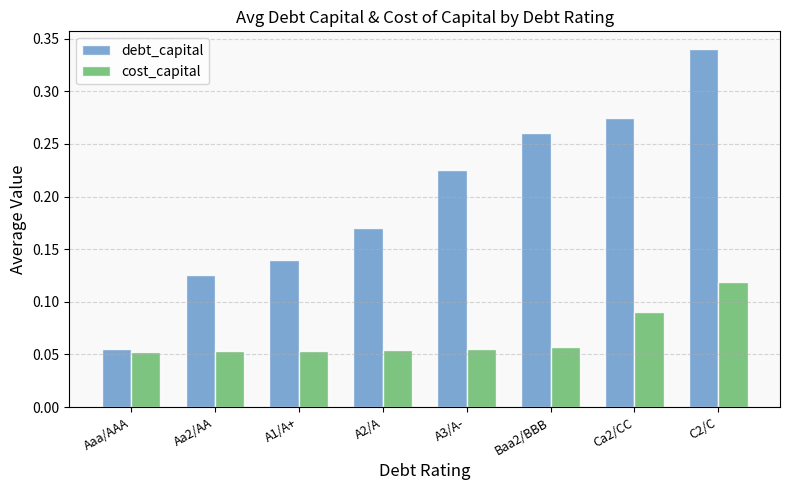

The cost_capital series shows 0.0 at A2/A. True or false?

False